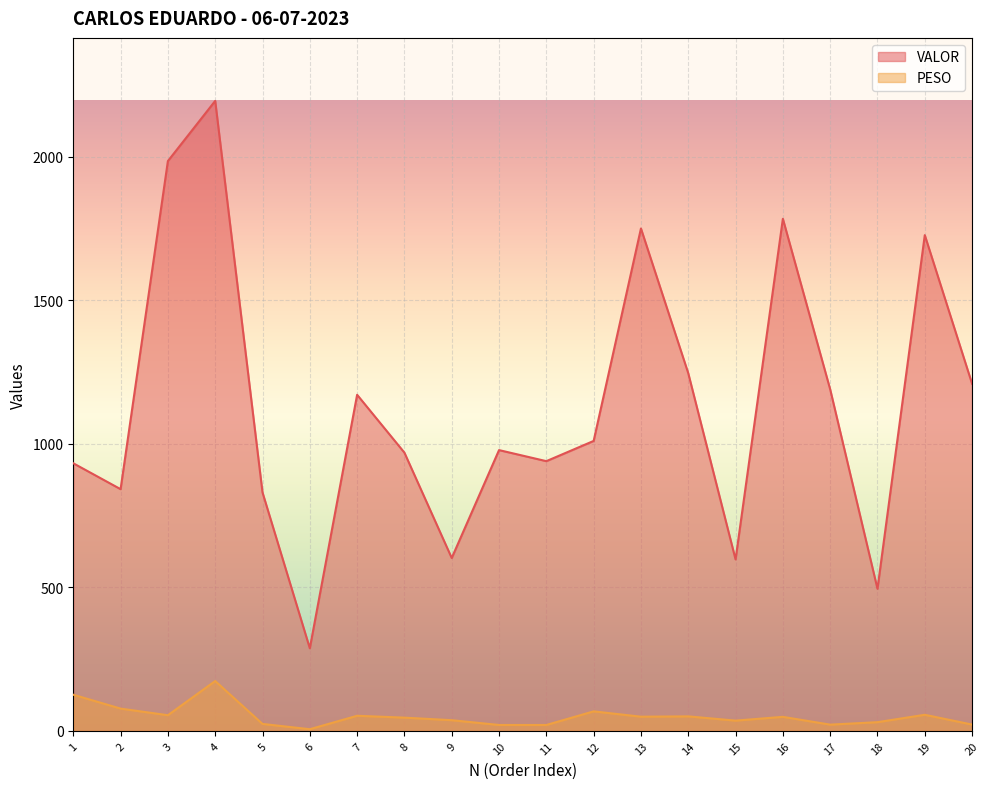

What is the average value of the PESO series?

51.2